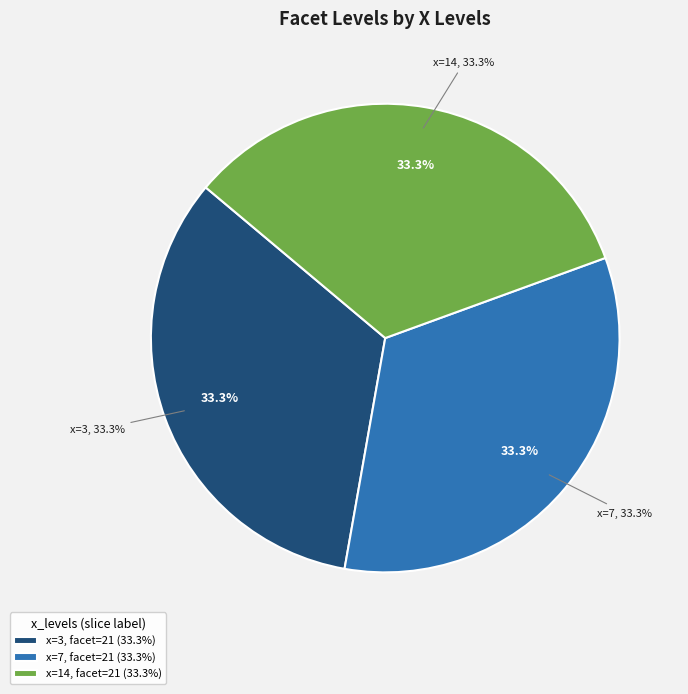

Between 7 and 14, which is larger?

7